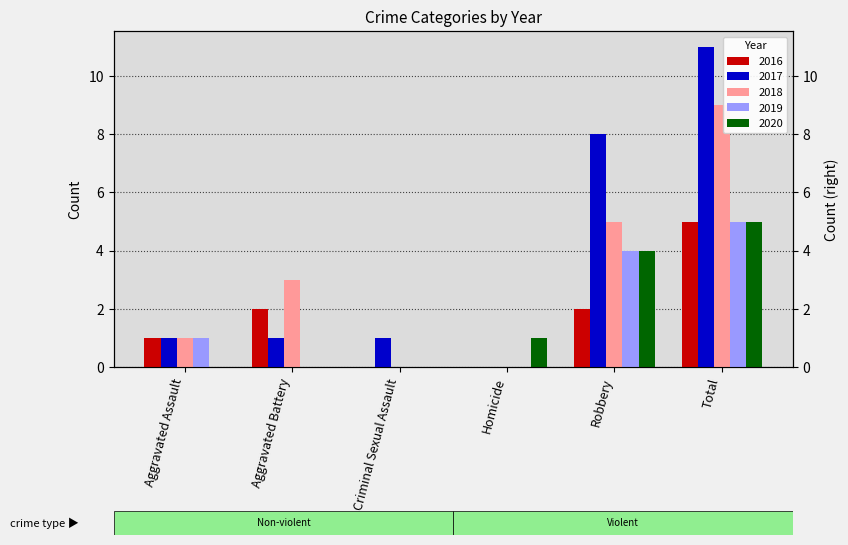

At which label is 2017 closest to 5?

Robbery